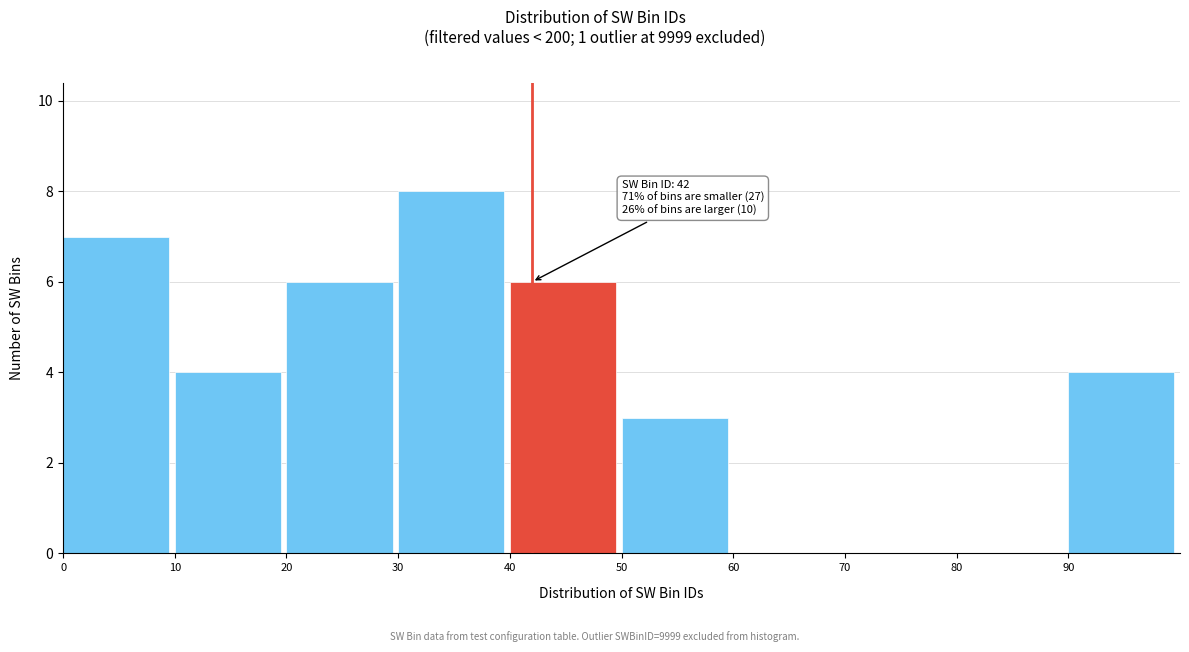

Over which range of the x-axis is the bar tallest?

30 to 40